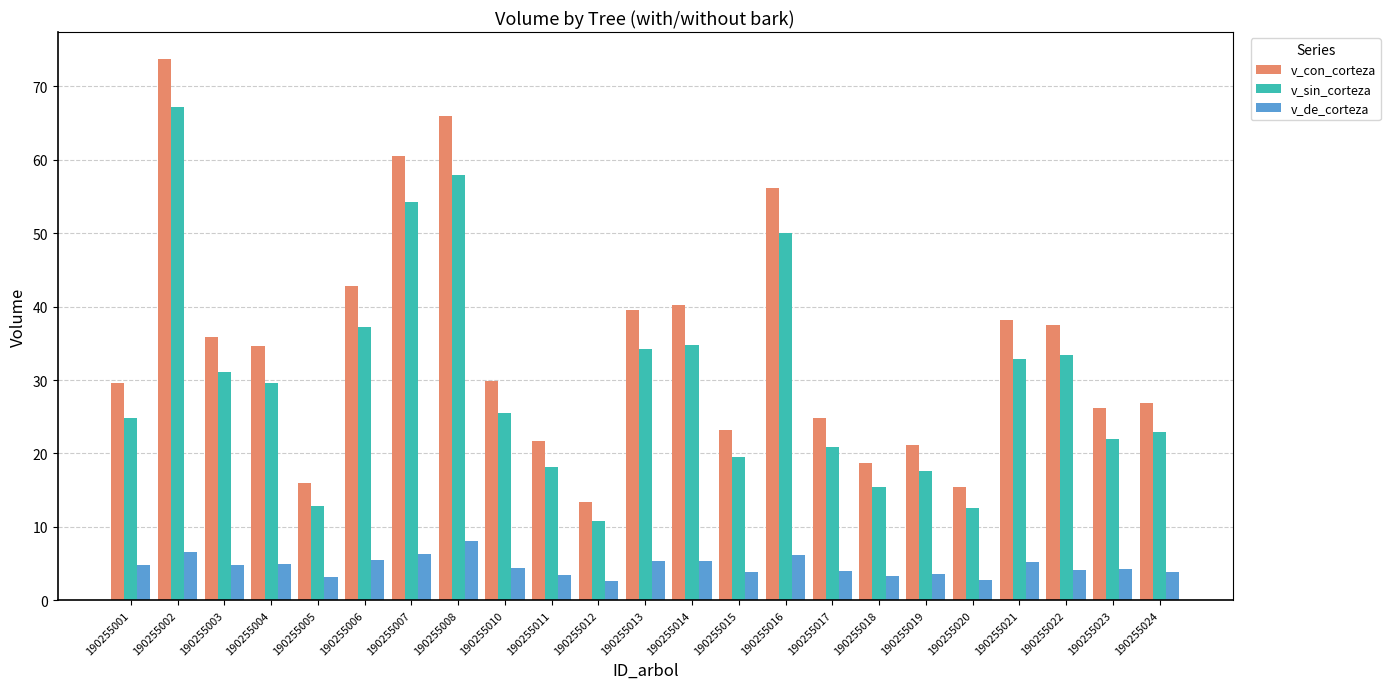

Rank the series by their average value, from highest to lowest.

v_con_corteza, v_sin_corteza, v_de_corteza